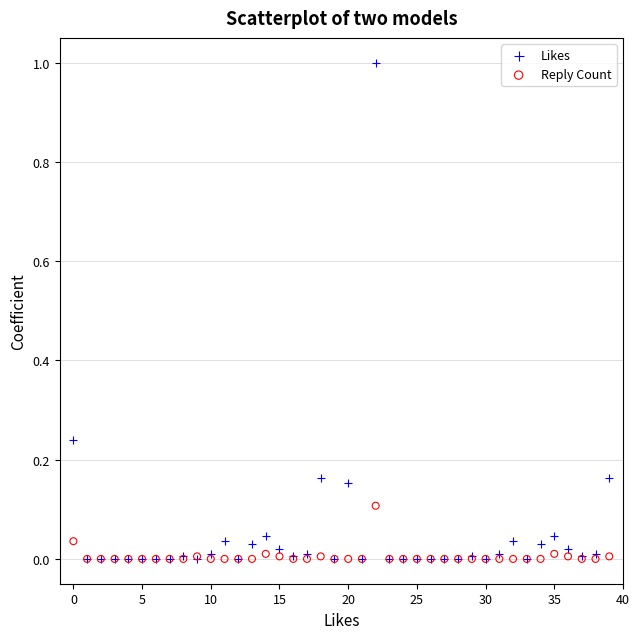

Which series has the largest Y range (max minus min)?

Likes